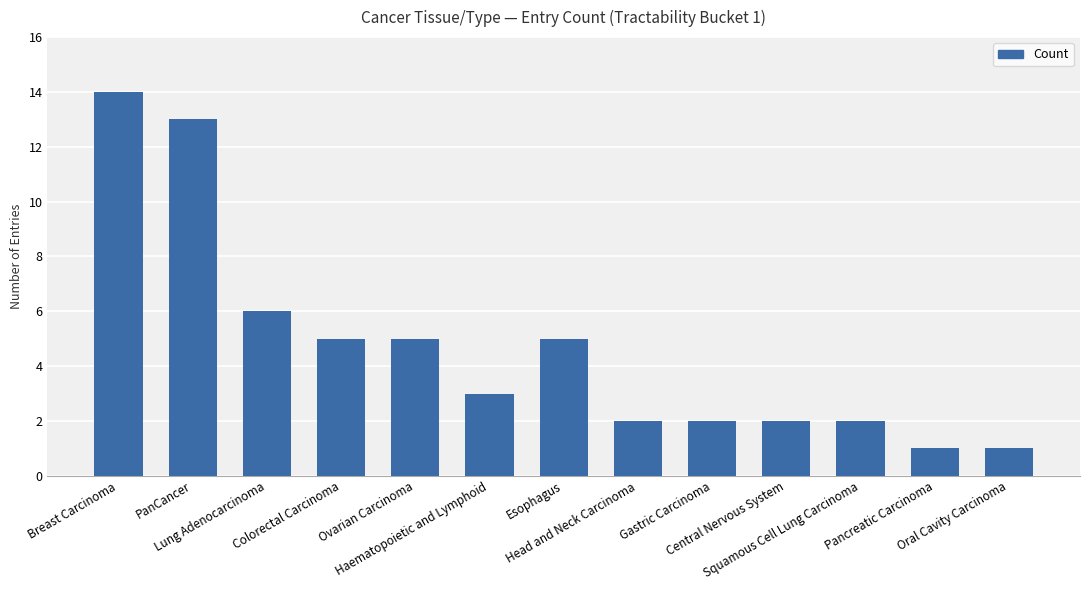

What is the change in value from Haematopoietic and Lymphoid to Gastric Carcinoma?

-1